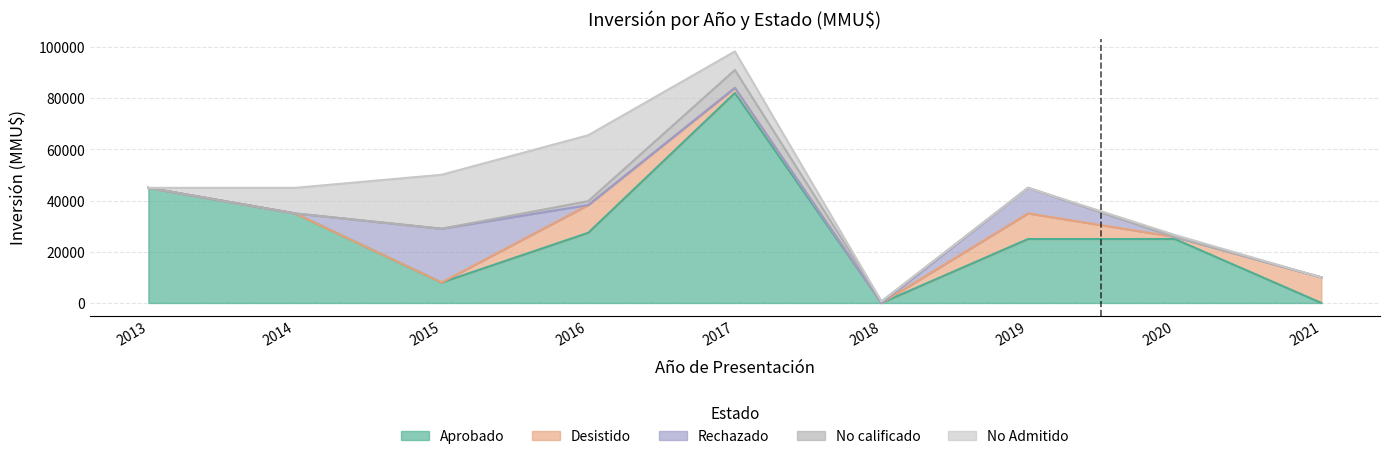

Which series has the largest range (max minus min)?

Aprobado